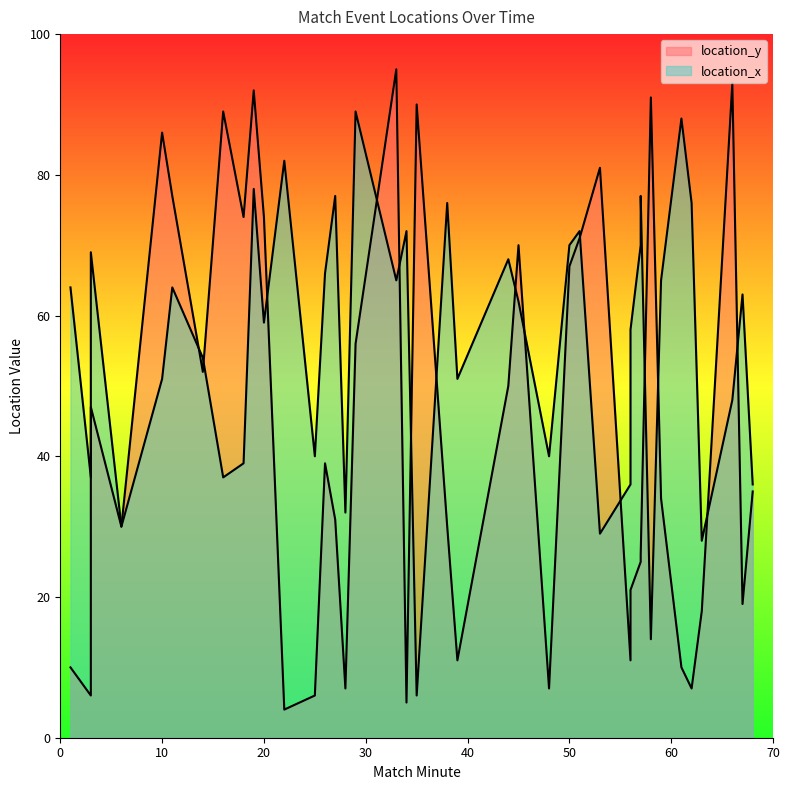

At which category does the data reach its first local peak?

3